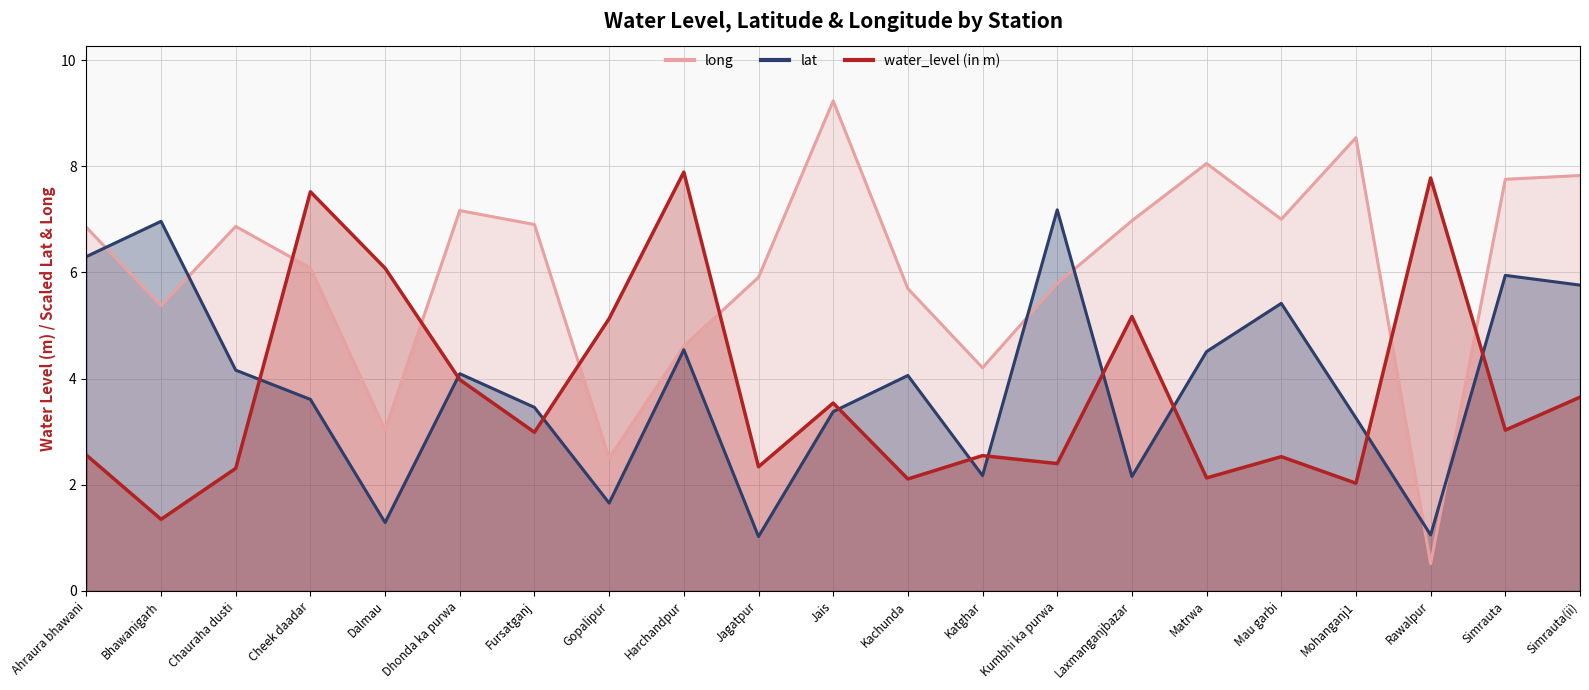

Is it true that lat equals 1.3 at Harchandpur?

False